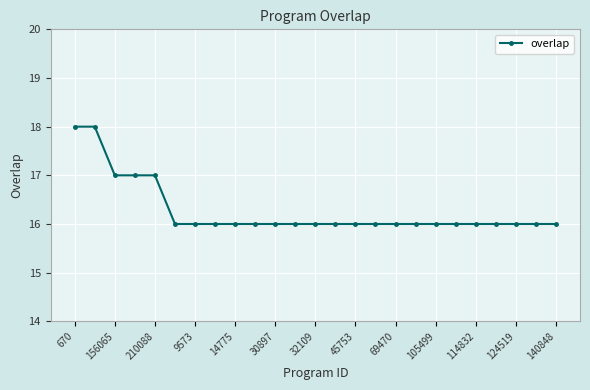

What is the smallest value displayed?

16